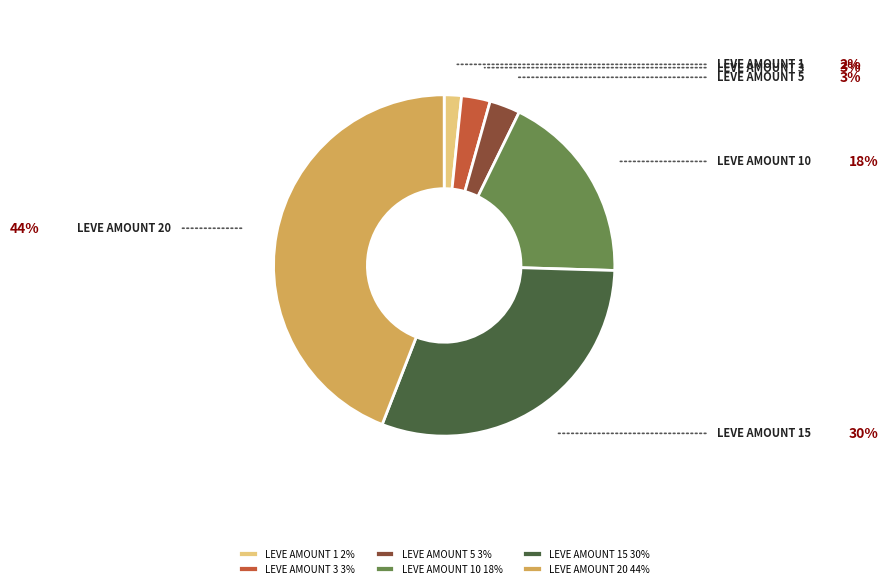

Count the number of slices in the pie.

6